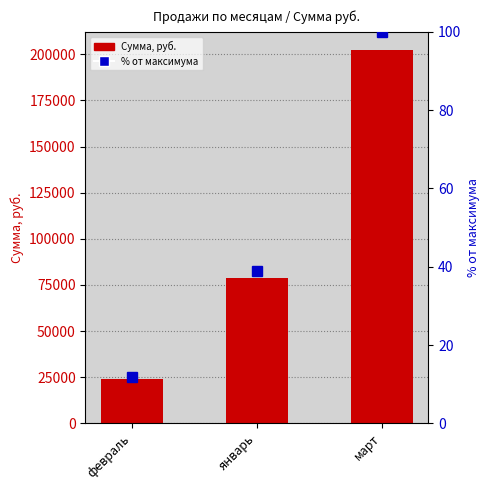

What is the sum of all % от максимума values?

150.8